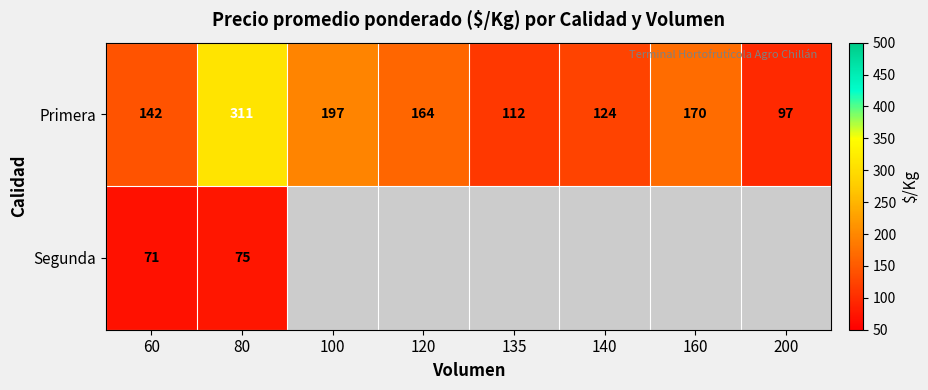

How many data points does each series have?

8